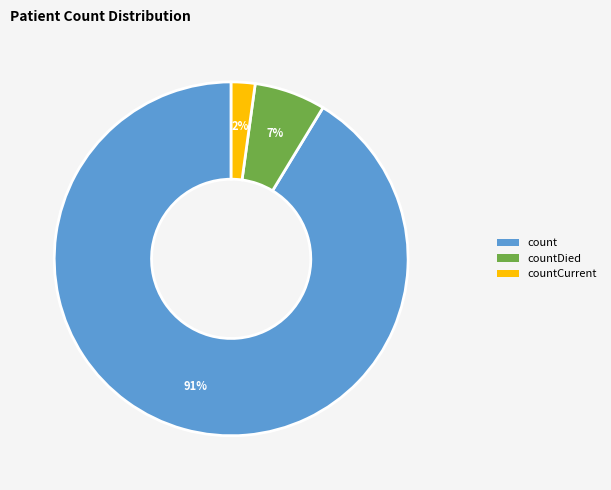

Is there a majority slice in this chart?

Yes